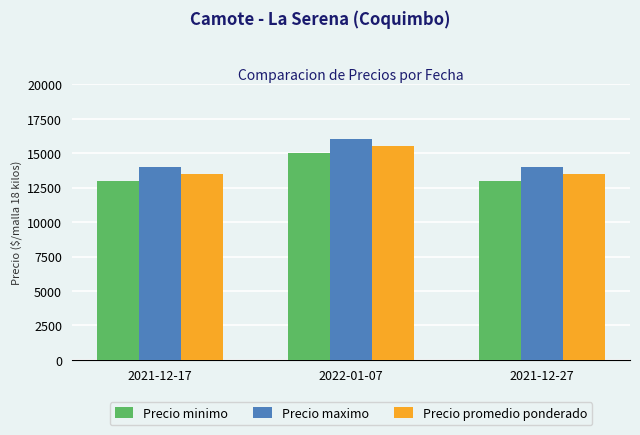

What is the difference between the highest and lowest values at 2021-12-17?

1000